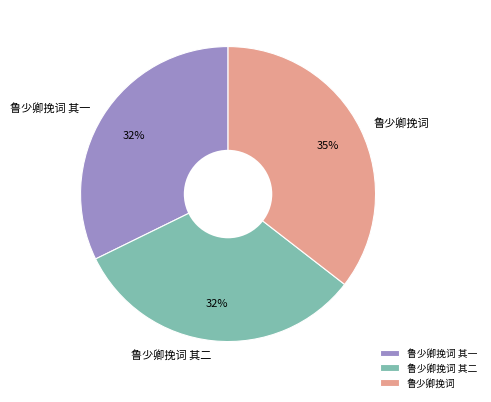

Between 鲁少卿挽词 其二 and 鲁少卿挽词, which is larger?

鲁少卿挽词